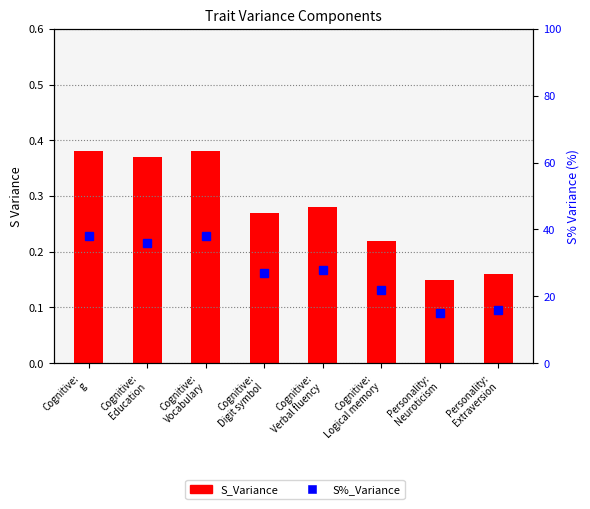

What is the value of the S_Variance bar at the 3rd from the left?

0.4